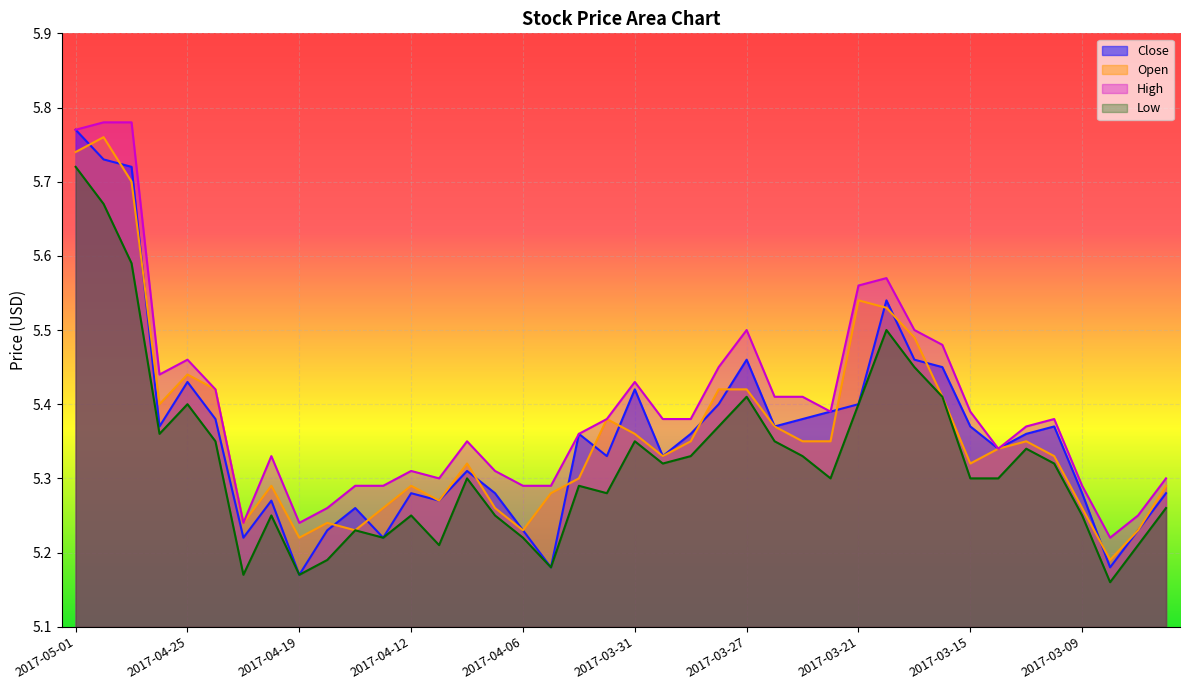

The value of High at 2017-03-17 is 5.5. True or false?

True